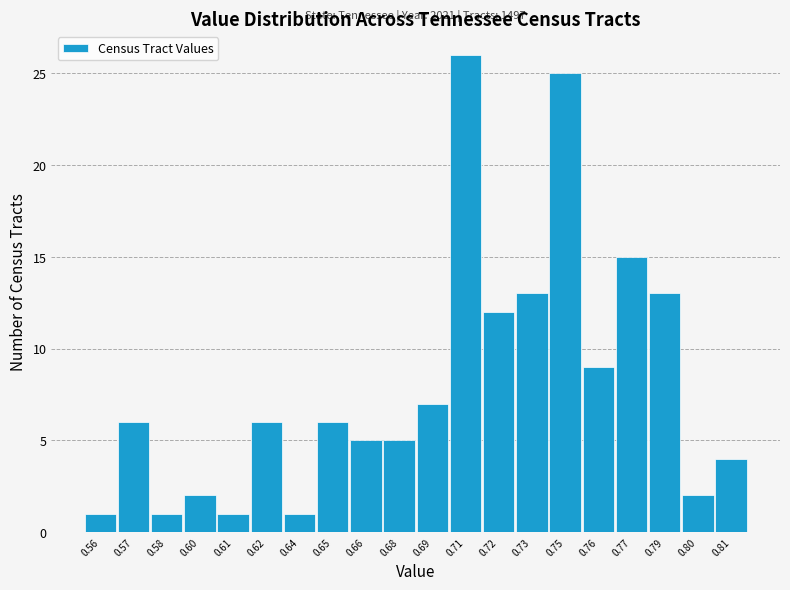

Reading right to left, list all the values displayed in this chart.

0.81=4	0.80=2	0.79=13	0.77=15	0.76=9	0.75=25	0.73=13	0.72=12	0.71=26	0.69=7	0.68=5	0.66=5	0.65=6	0.64=1	0.62=6	0.61=1	0.60=2	0.58=1	0.57=6	0.56=1